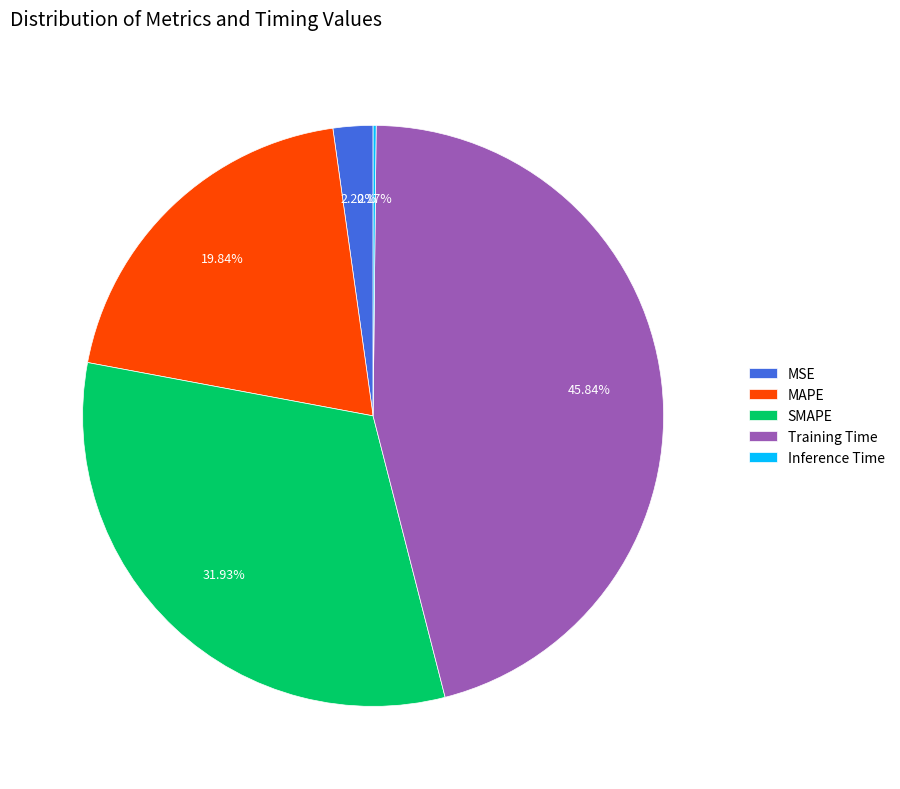

To the nearest percent, what portion does MAPE represent?

20%